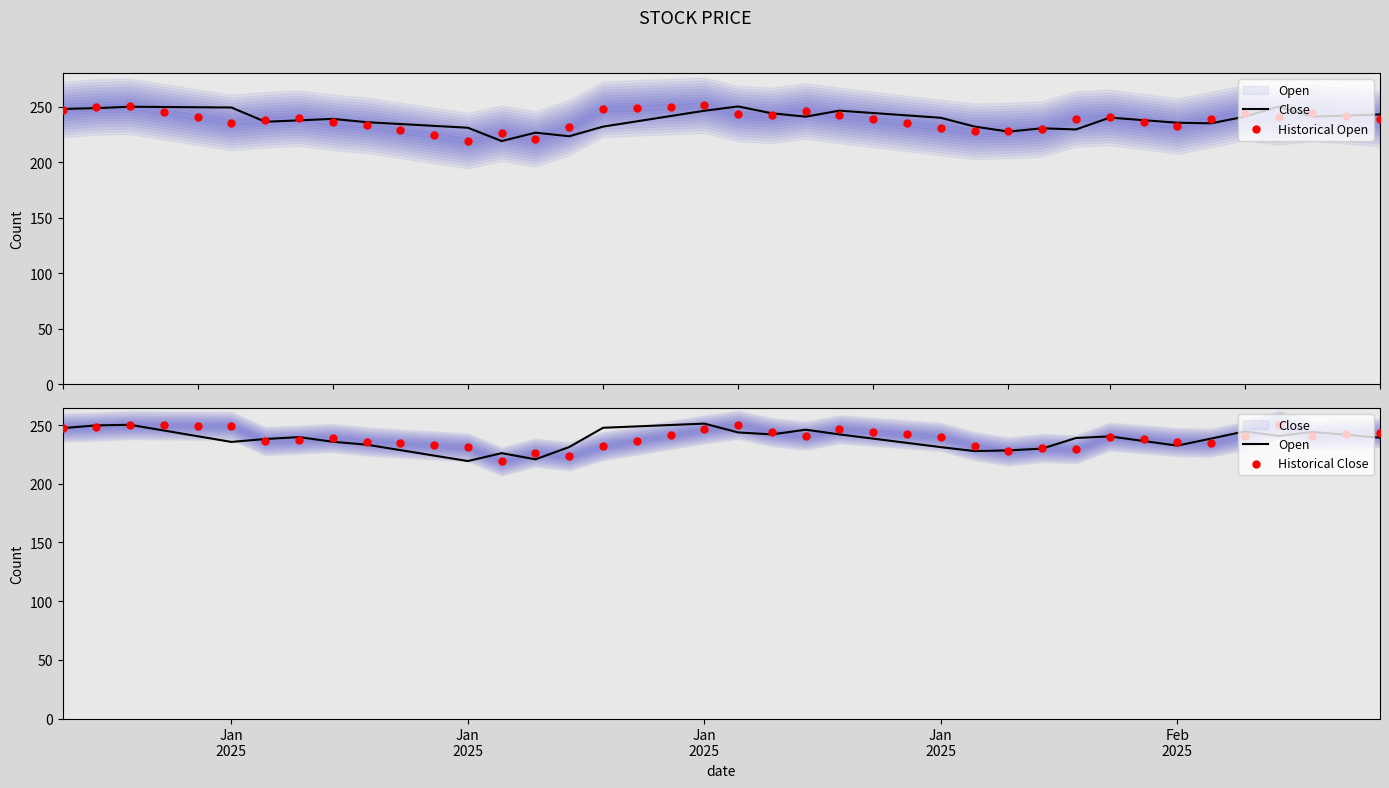

Which series has the largest total across all categories?

Close